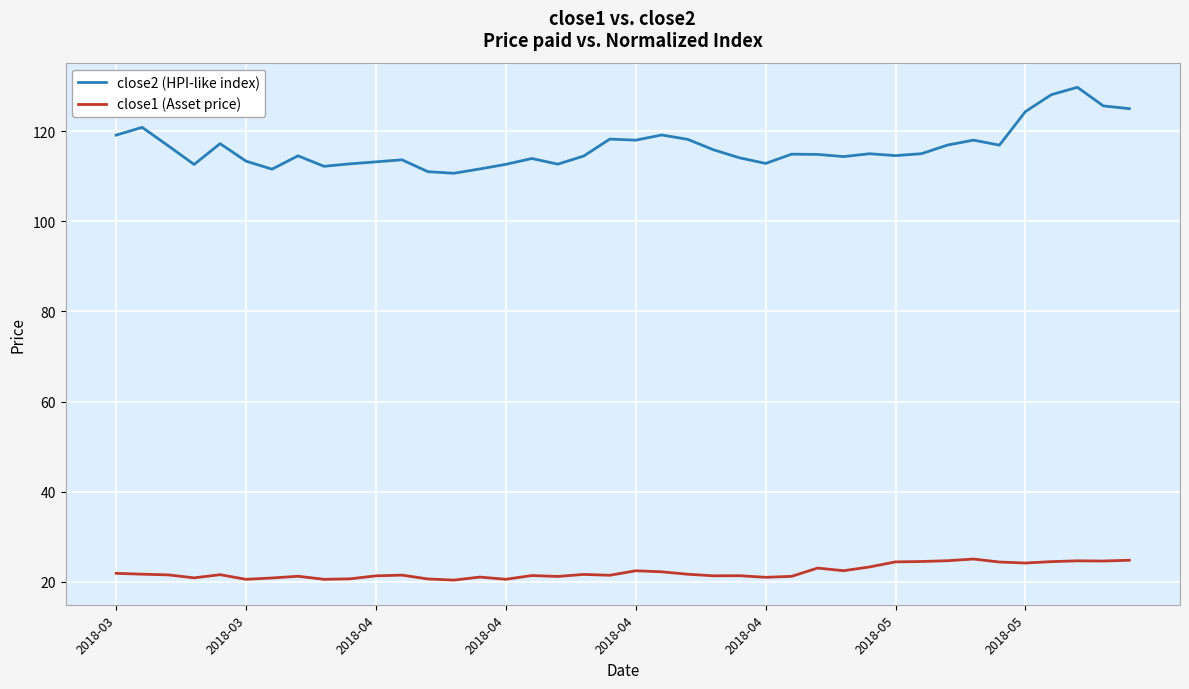

What is the minimum value for close2 (HPI-like index)?

110.7